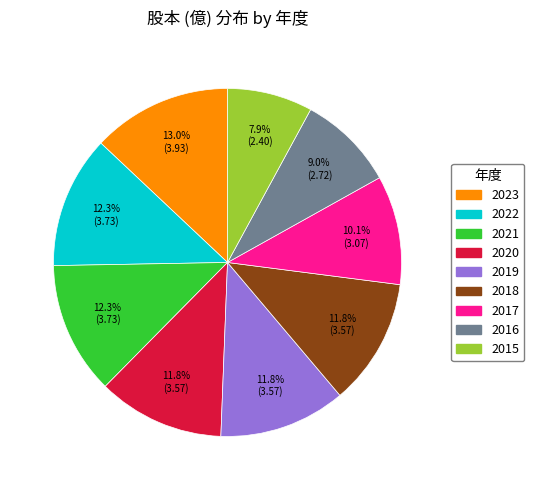

Between 2015 and 2020, which is larger?

2020